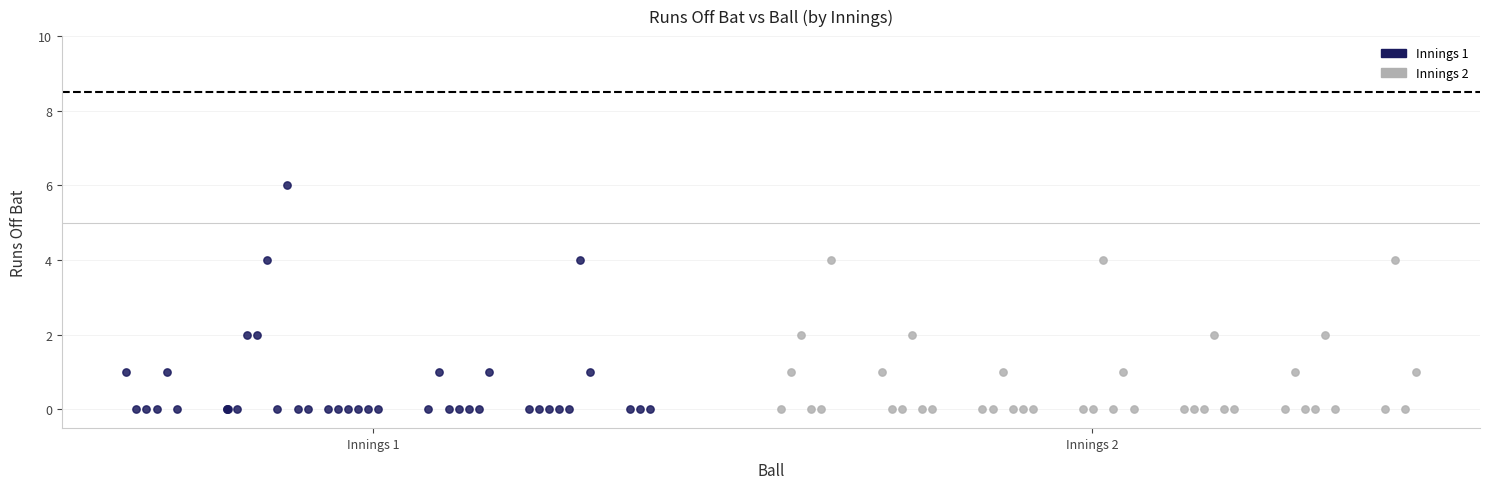

Which series has the largest Y range (max minus min)?

Innings 1